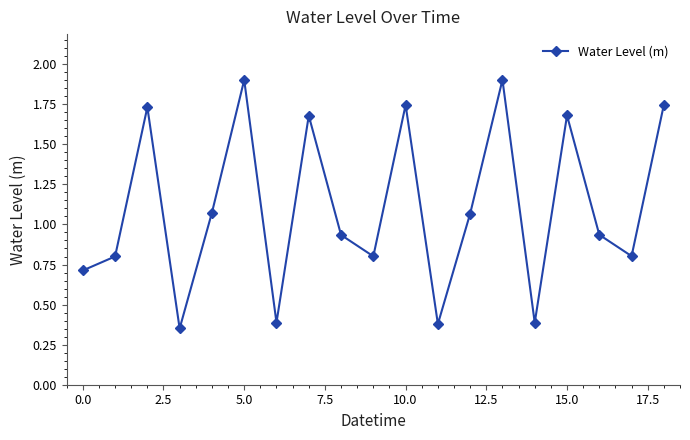

What is the value of the 18th point from the left?

0.8